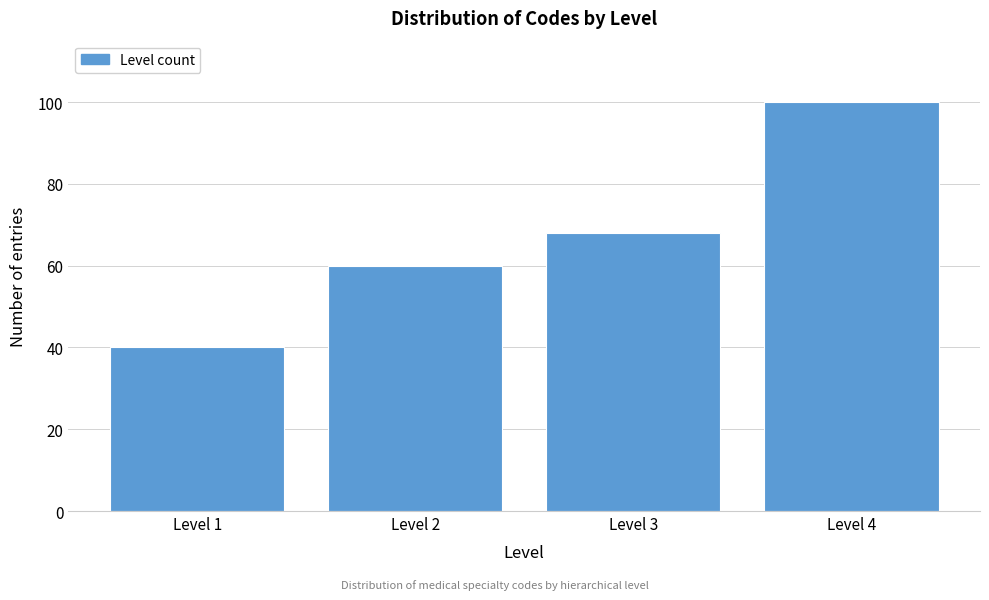

Reading left to right, extract all data points from this chart.

40	60	68	100